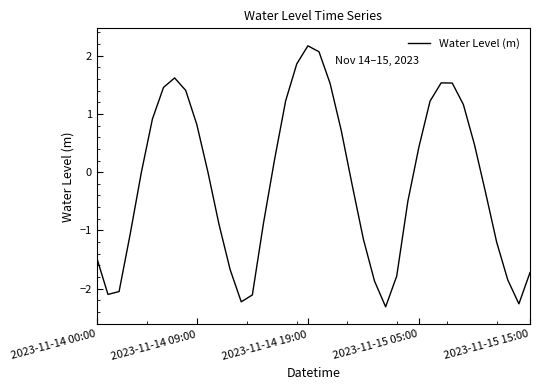

What is the minimum value shown in the chart?

-2.3